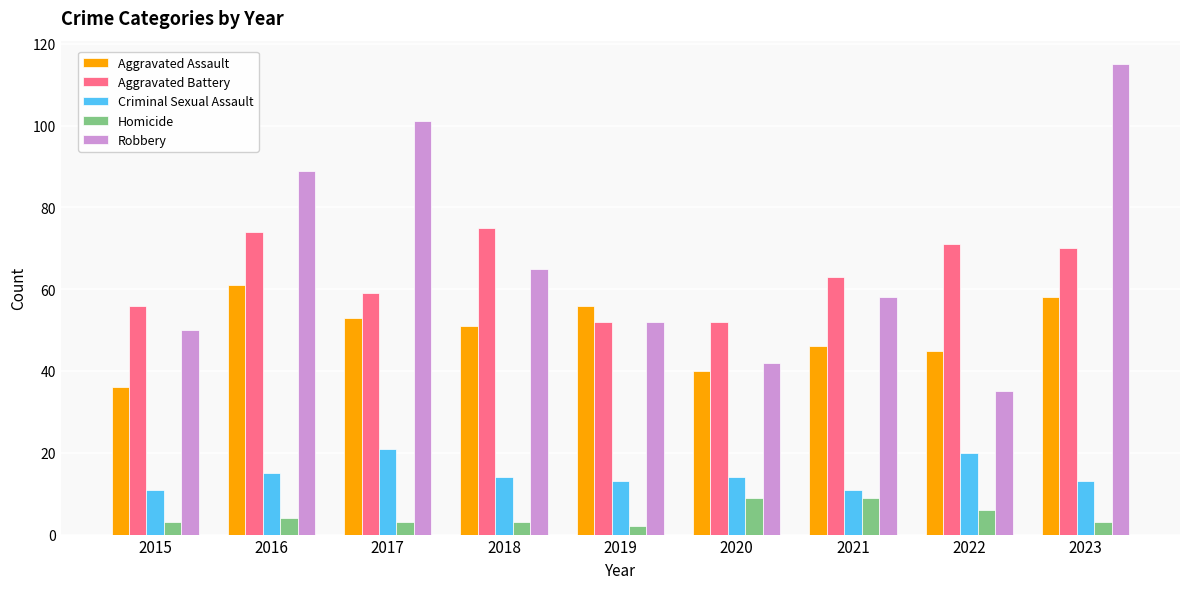

Between 2016 and 2018, which series saw the biggest shift?

Robbery